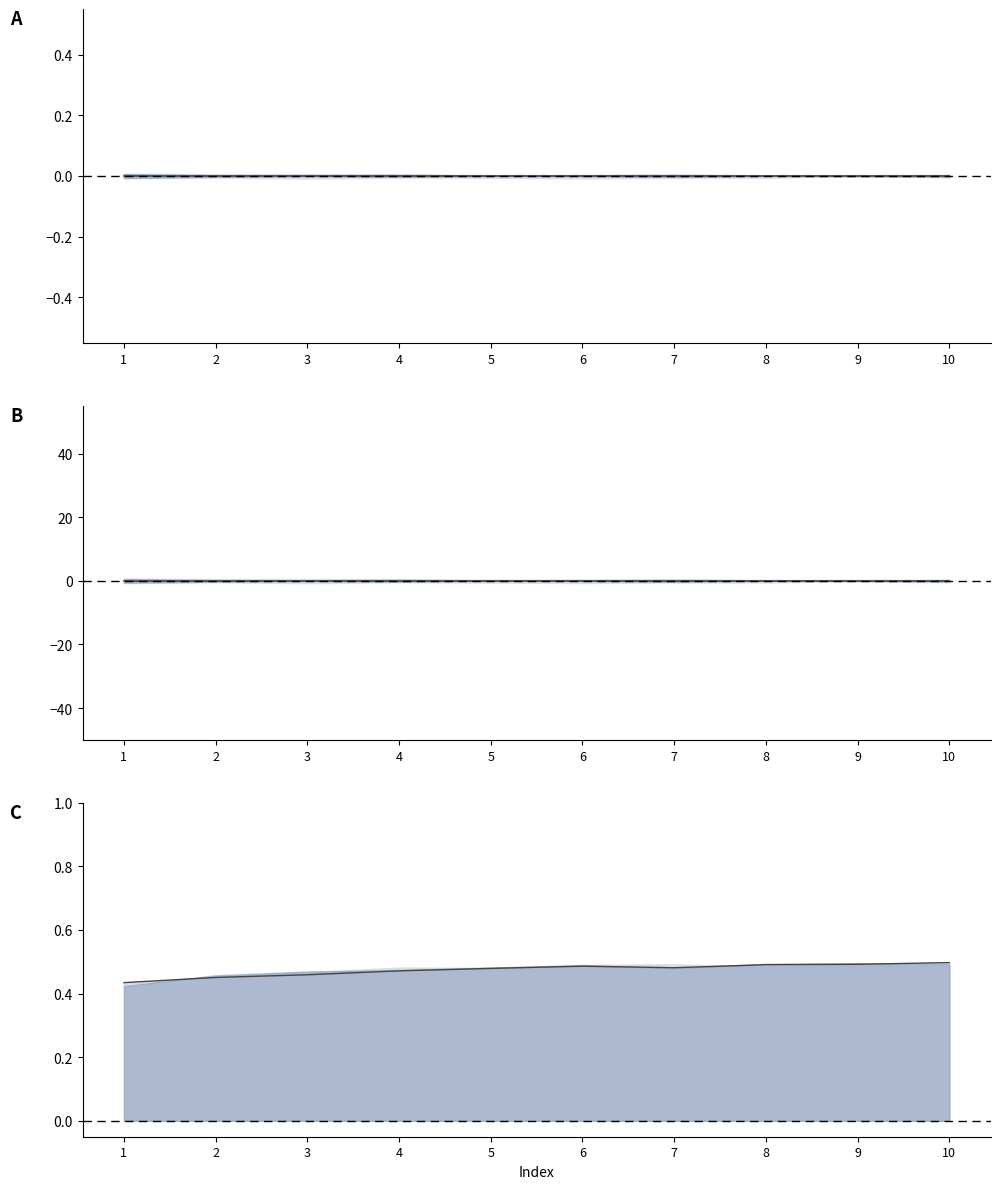

True or false: mean and row_2 cross at least once.

False